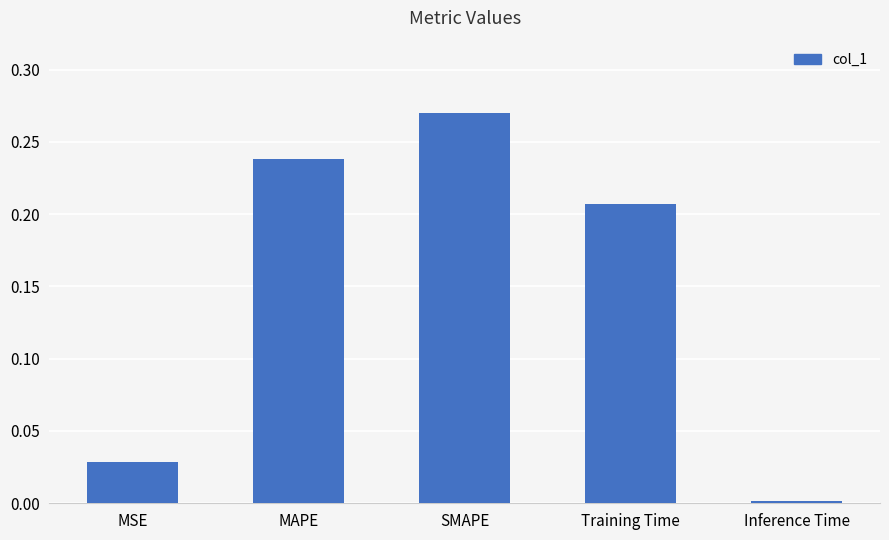

Which has a higher value, Inference Time or MSE?

MSE